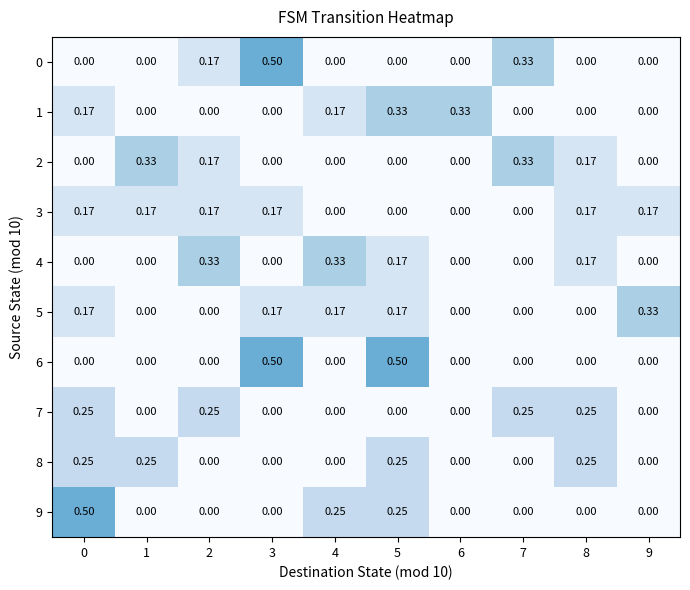

Is the value of 3 at 3 greater than the value of 7 at 4?

Yes